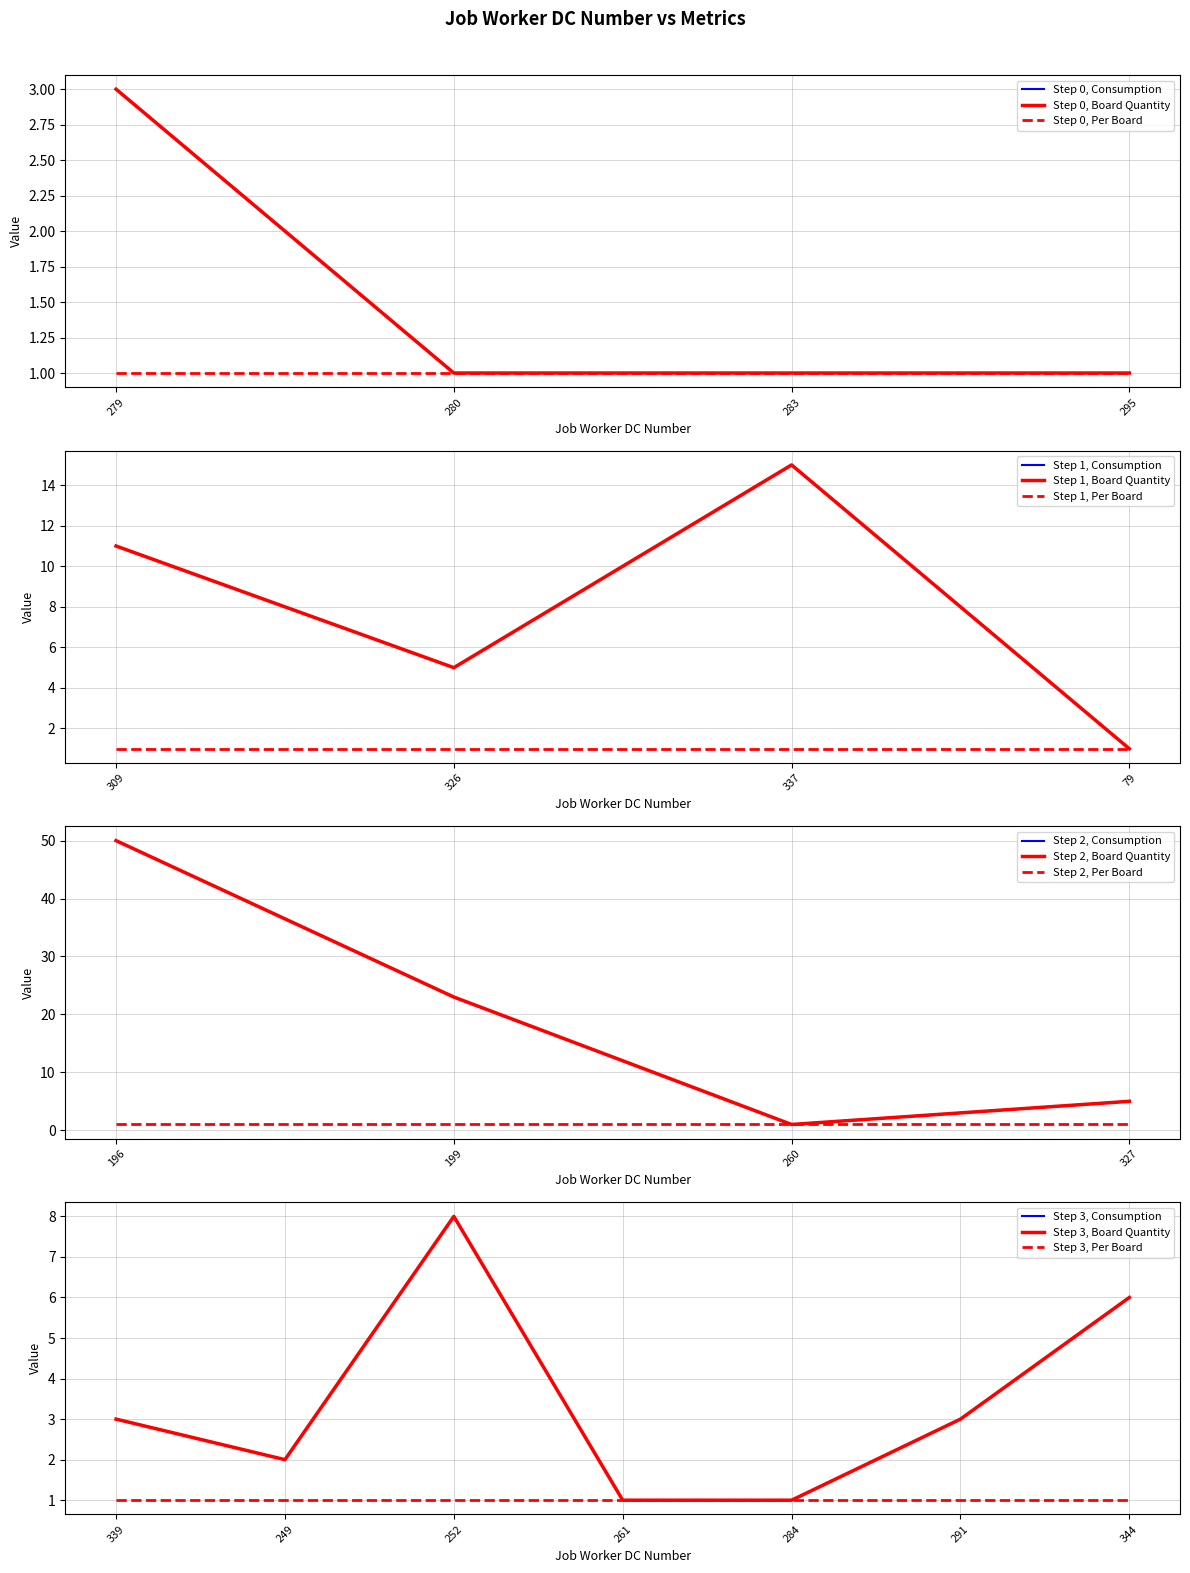

At which label does Consumption first exceed 3?

309